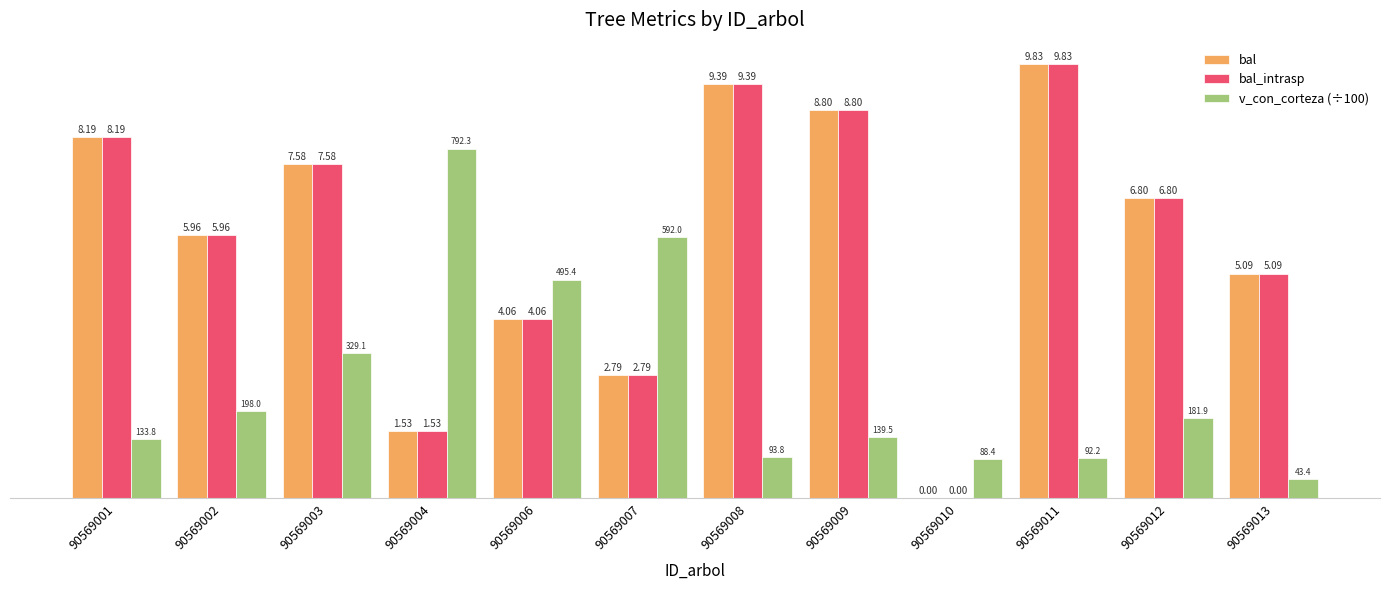

Are the bars grouped side by side (vs. stacked)?

Yes